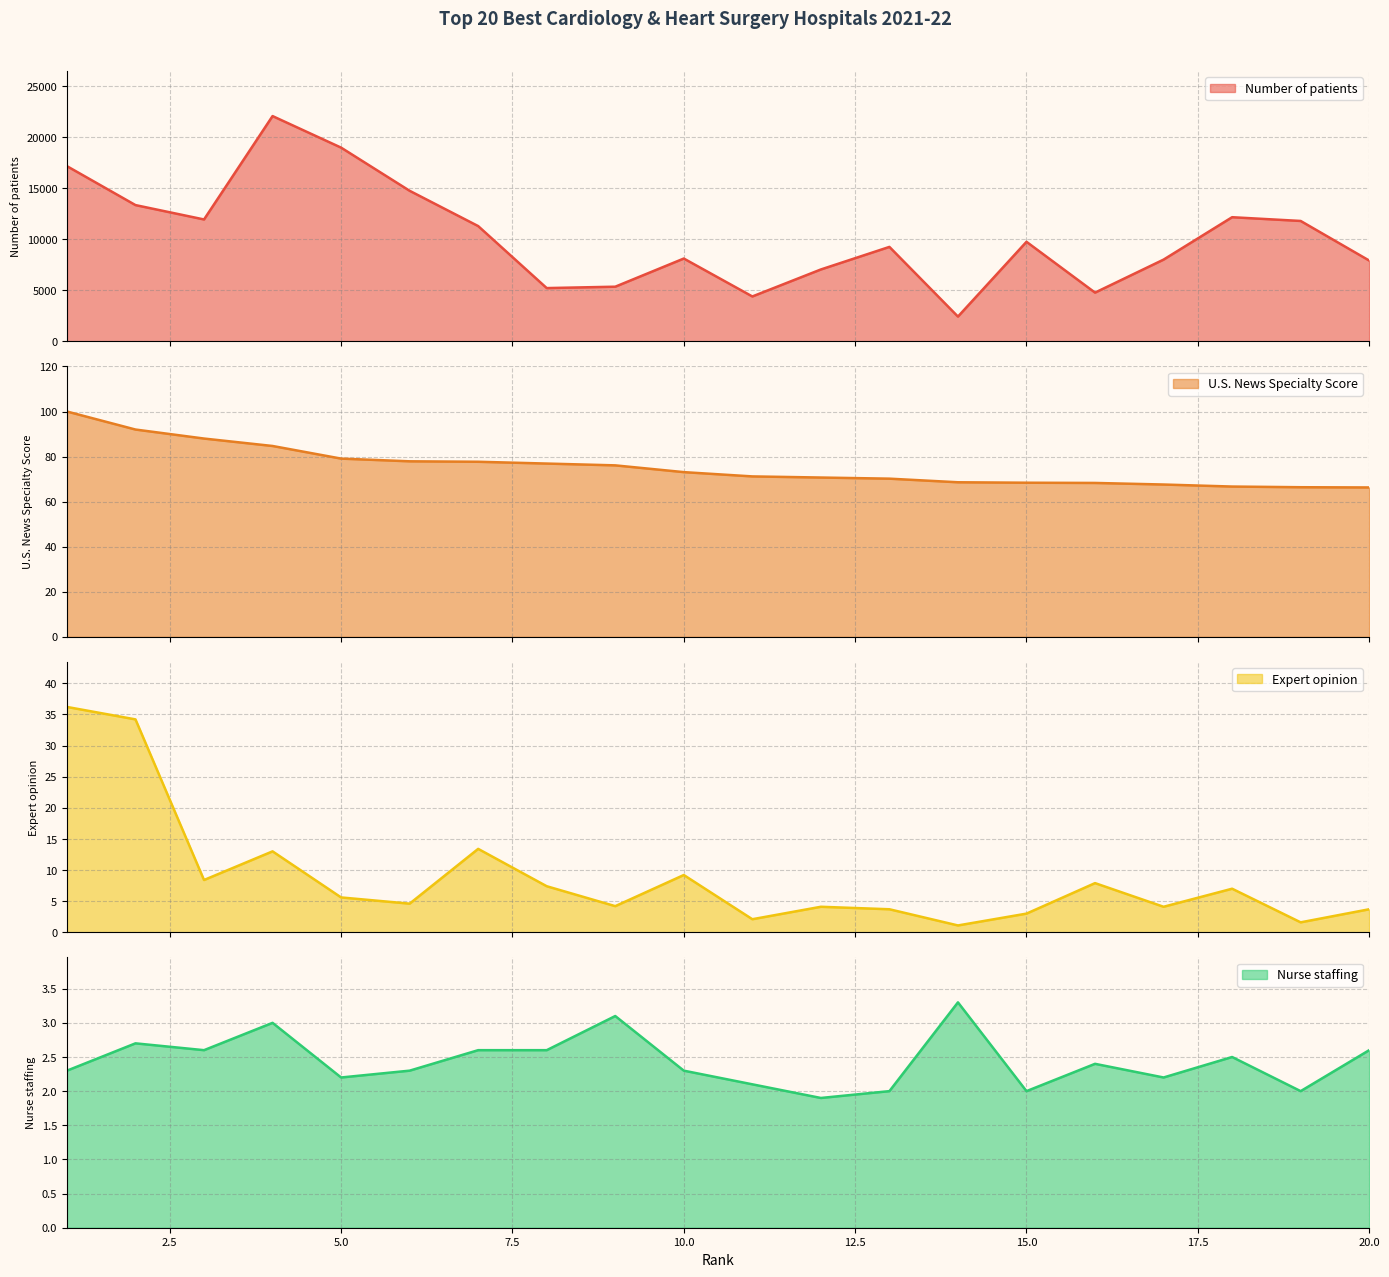

Which series has the largest range (max minus min)?

Number of patients